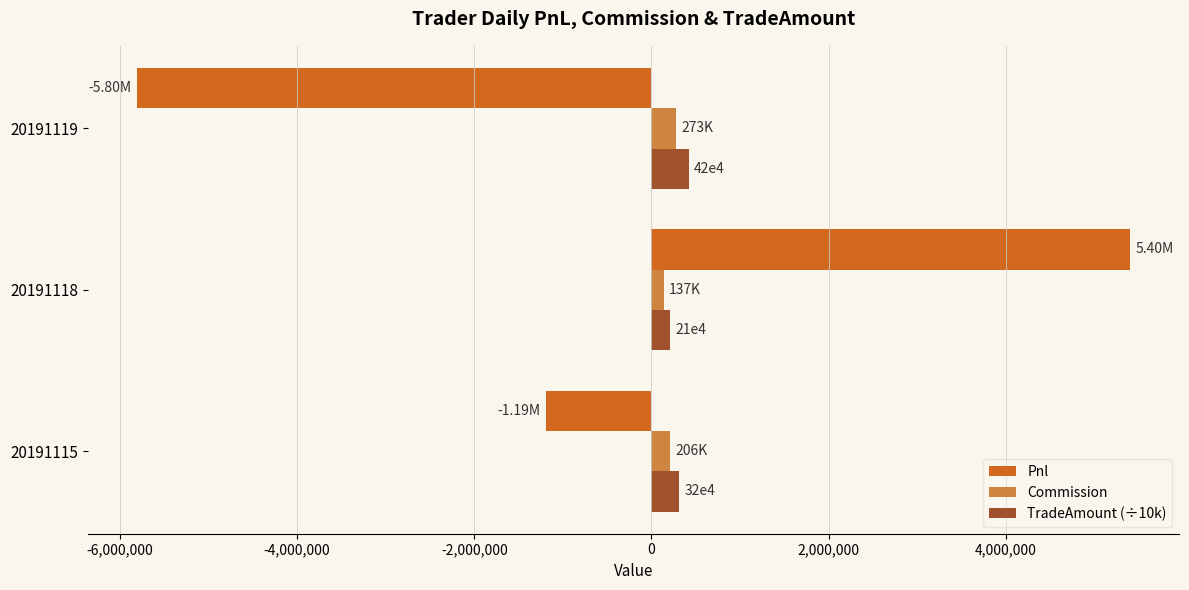

What is the average value of the Pnl series?

-530937.8